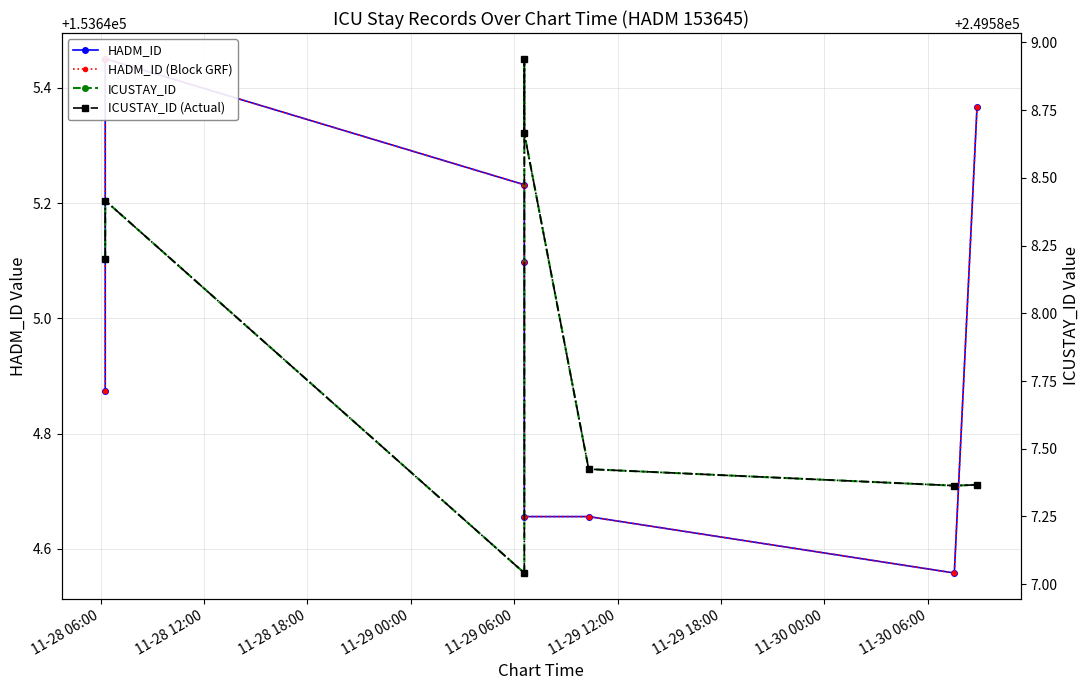

What is the spread (max minus min) of values at 11-28 18:00?

95941.8